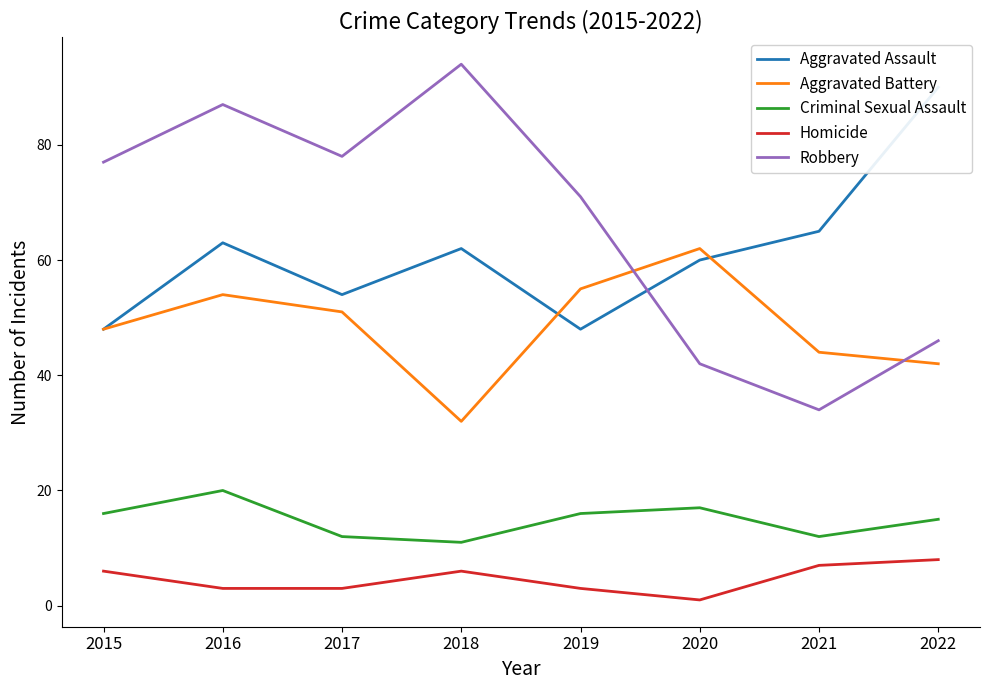

What are all the series names shown in the legend?

Aggravated Assault, Aggravated Battery, Criminal Sexual Assault, Homicide, Robbery